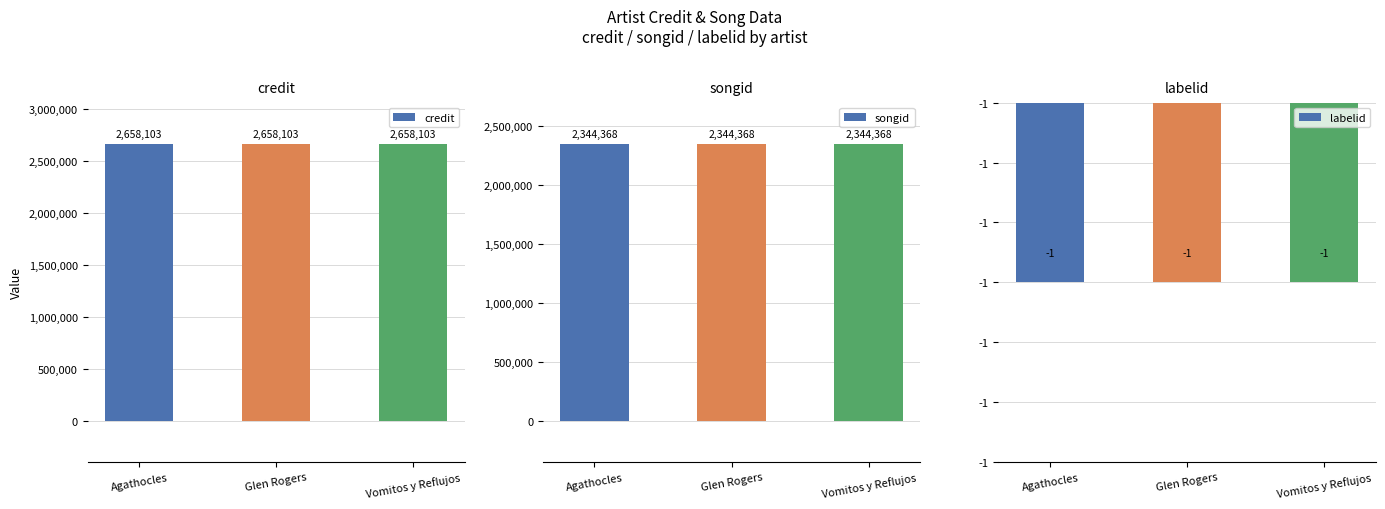

What is the average value of the credit series?

2658103